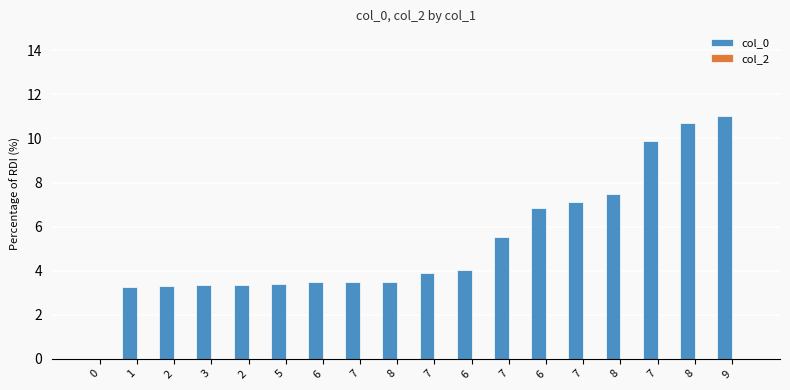

What is the label of the 17th bar from the right?

1